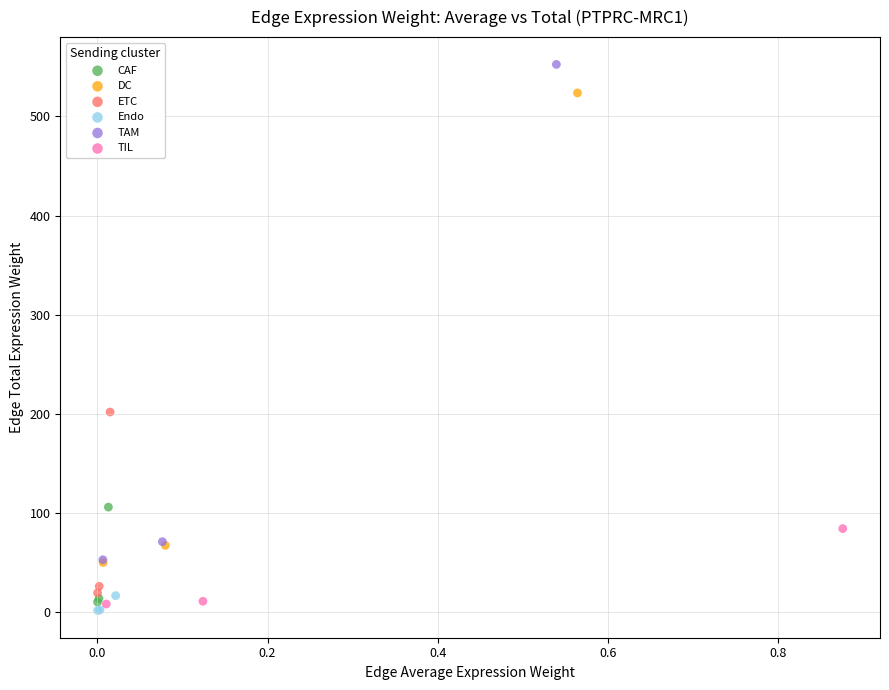

Which series reaches the maximum Y coordinate?

TAM